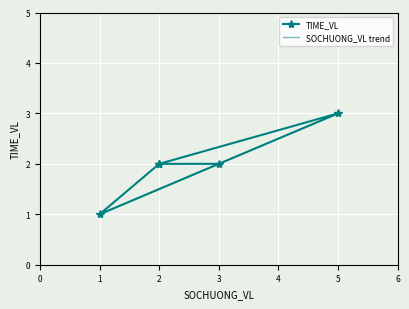

How many series are shown in this chart?

1